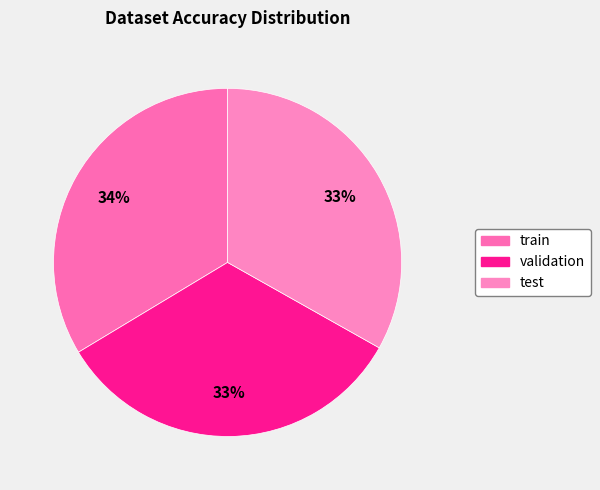

What is the smallest slice in the pie chart?

test